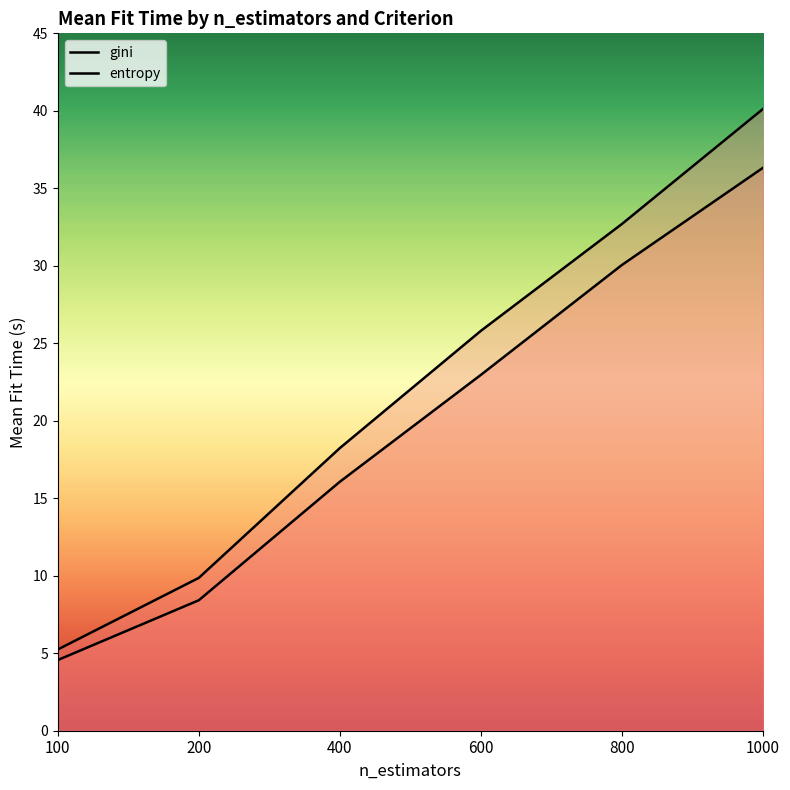

What is the value of the gini point at the 3rd from the left?

16.1